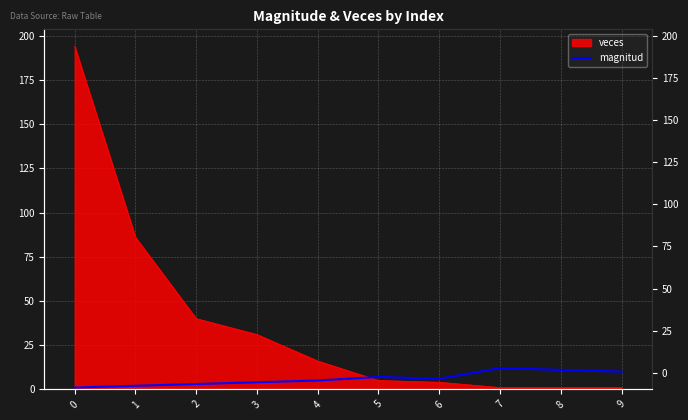

What is the difference between the maximum and second lowest values?

10